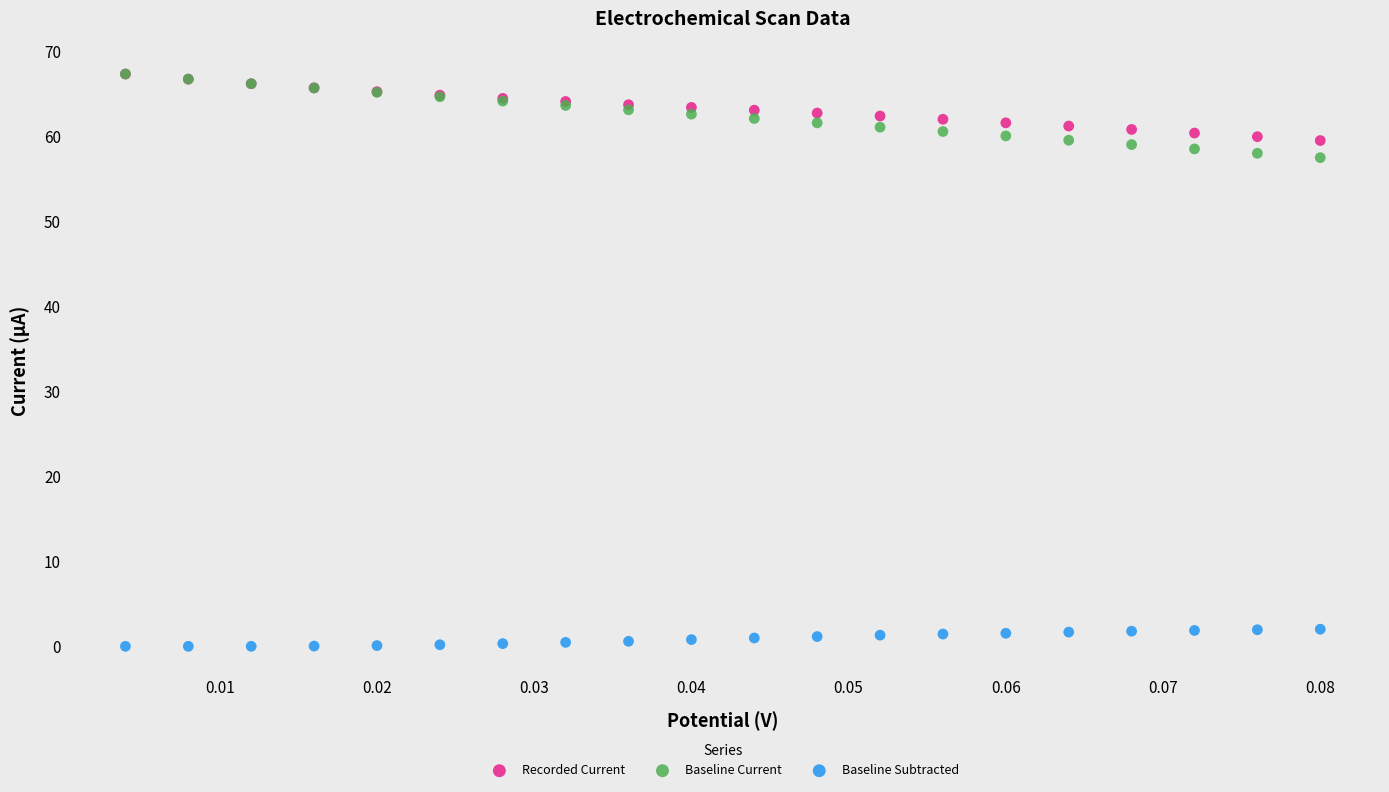

Which series contains the lowest Y value?

Baseline Subtracted